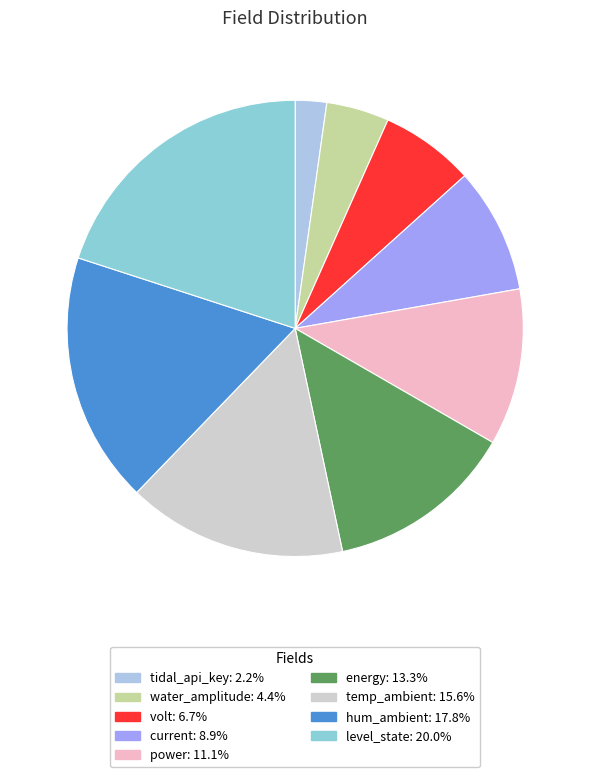

Approximately how many times larger is the value at water_amplitude compared to power?

0.4